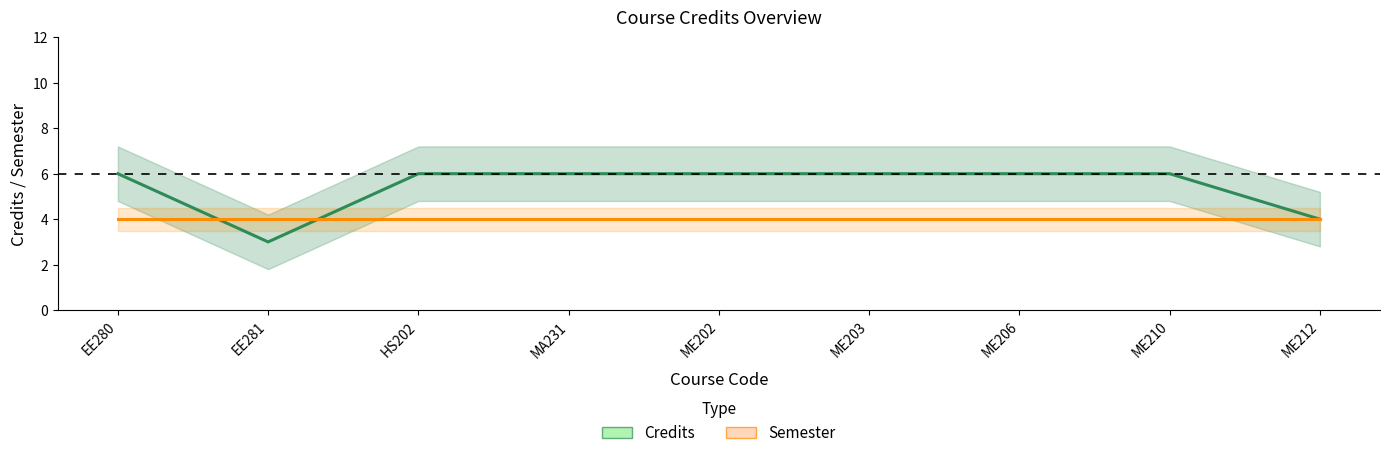

Is it true that Credits equals 6 at ME202?

True